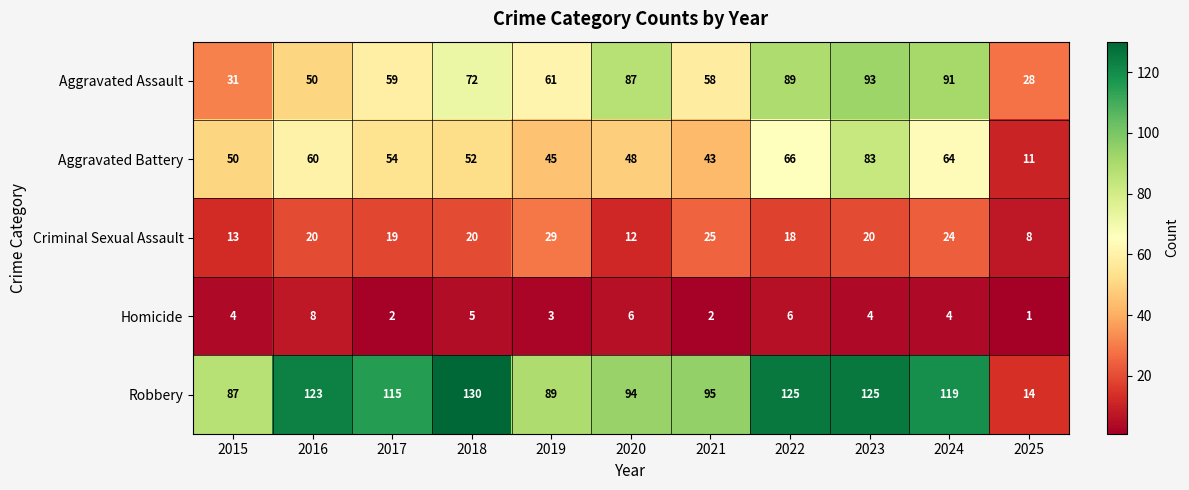

What is the approximate value of Criminal Sexual Assault at 2025, to the nearest 10?

10